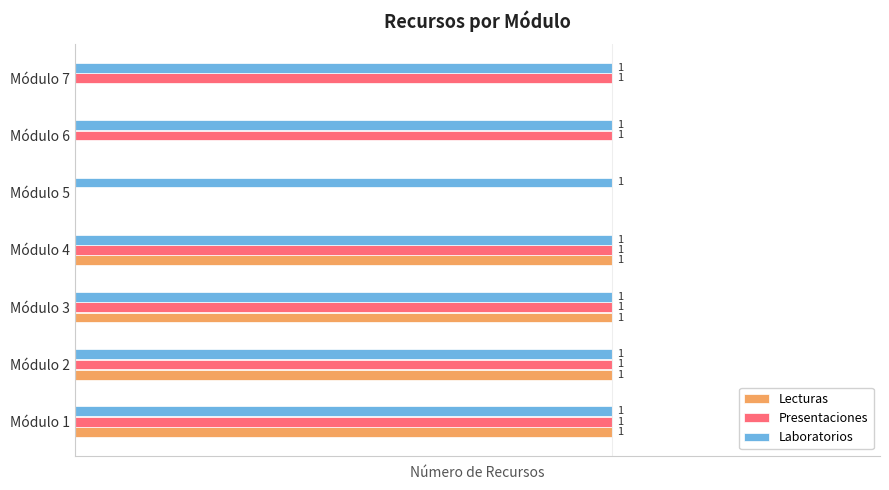

At which label is Presentaciones closest to 0?

Módulo 5